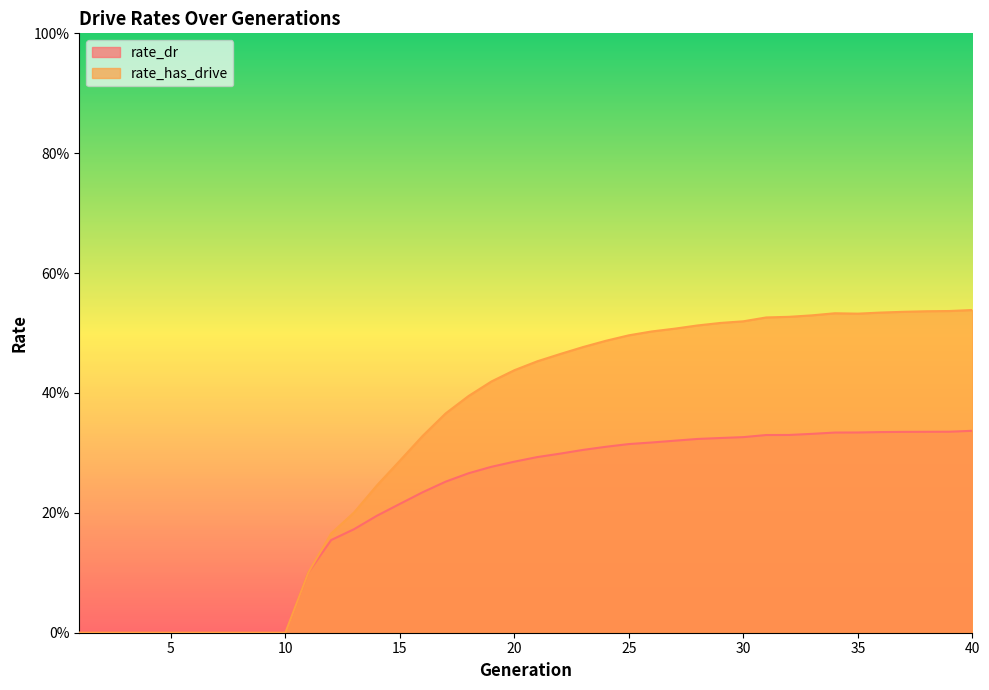

The value of rate_has_drive at 40 is 0.9. True or false?

False